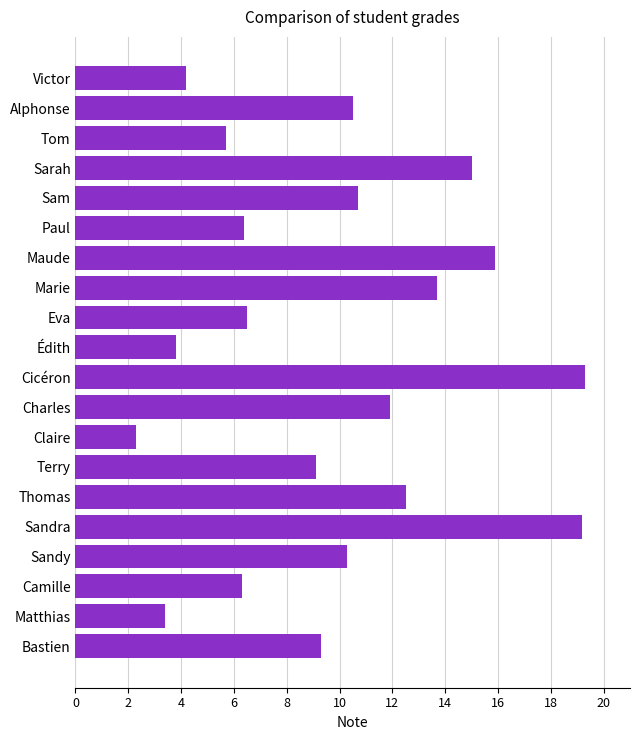

How many values exceed 10?

10